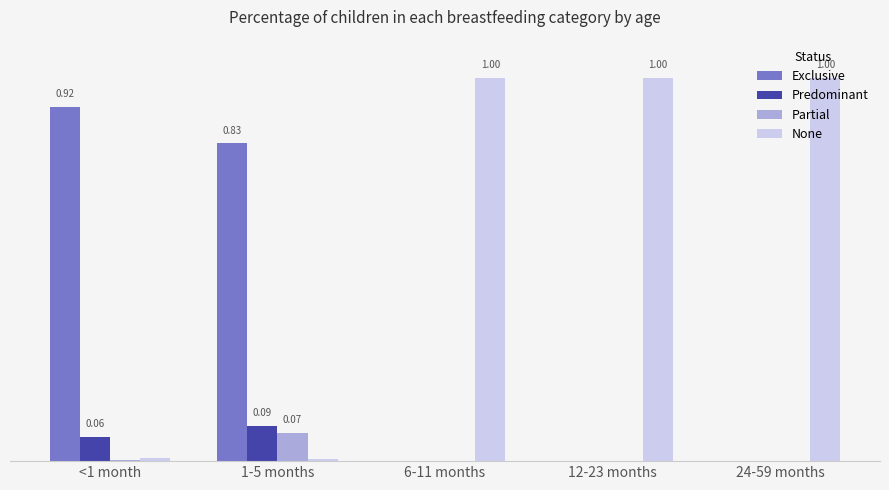

List the series in order of their peak value, highest first.

None, Exclusive, Predominant, Partial